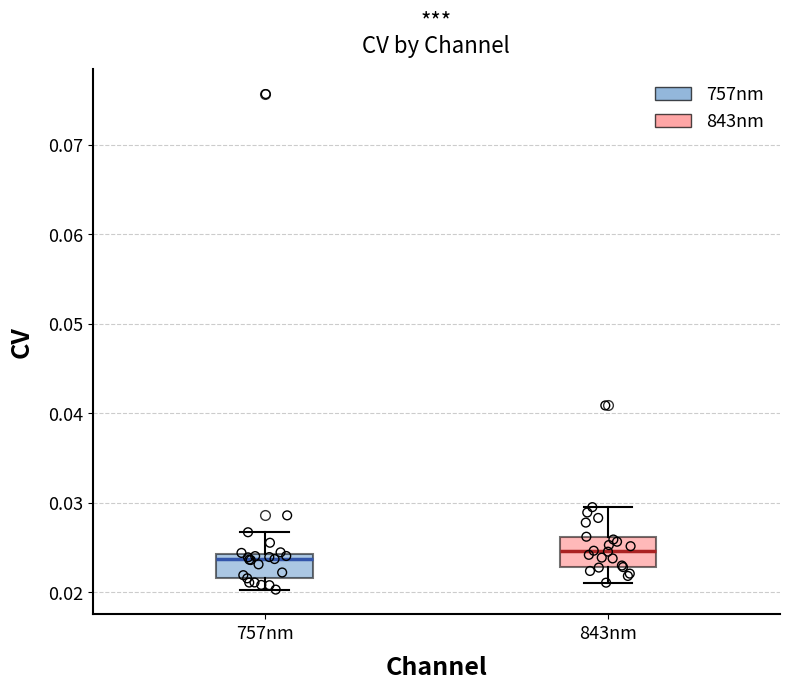

Reading left to right, transcribe this box plot: for each box, give where its median line is, the range the box spans, and where its two whiskers end, as read against the y-axis. The values are not printed on the chart, so give them approximately, as read against the axis.

757nm: median 0.024 (just below the box's upper edge), box 0.022 to 0.024, whiskers 0.020 to 0.027
843nm: median 0.025, box 0.023 to 0.026, whiskers 0.021 to 0.030